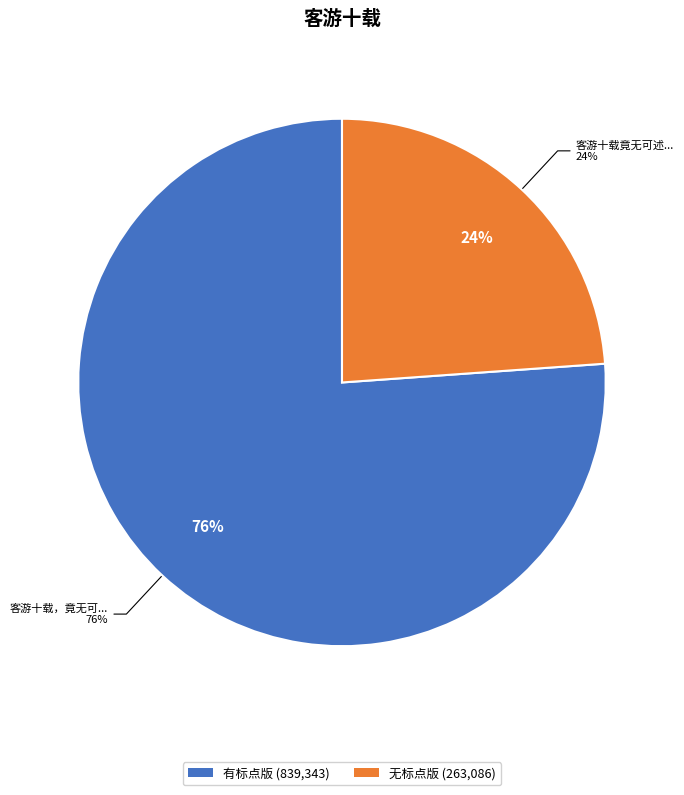

Rank the categories by value from lowest to highest.

客游十载竟无可述年来寄迹虞山时往来尚湖之滨途中有感赋此, 客游十载，竟无可述，年来寄迹虞山，时往来尚湖之滨，途中有感，赋此